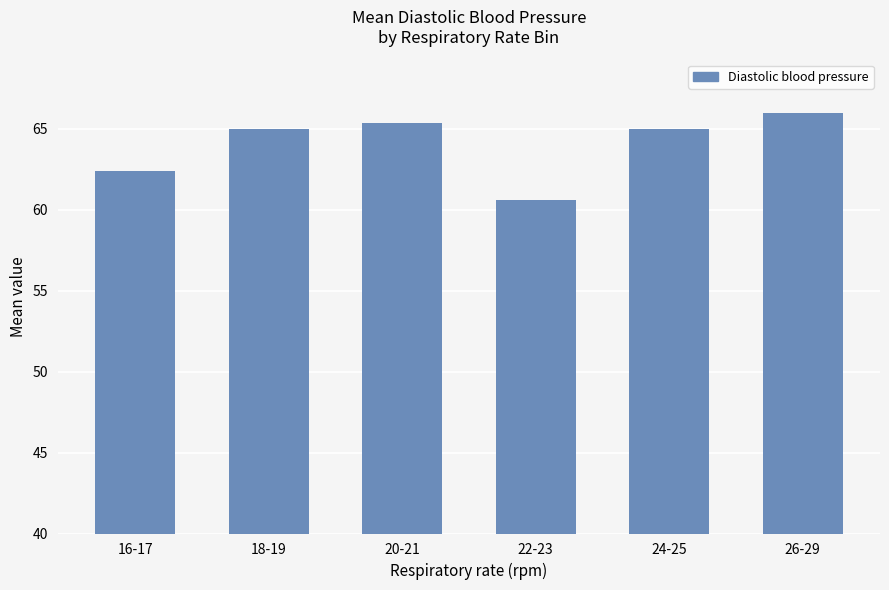

Does the chart contain stacked bars?

No